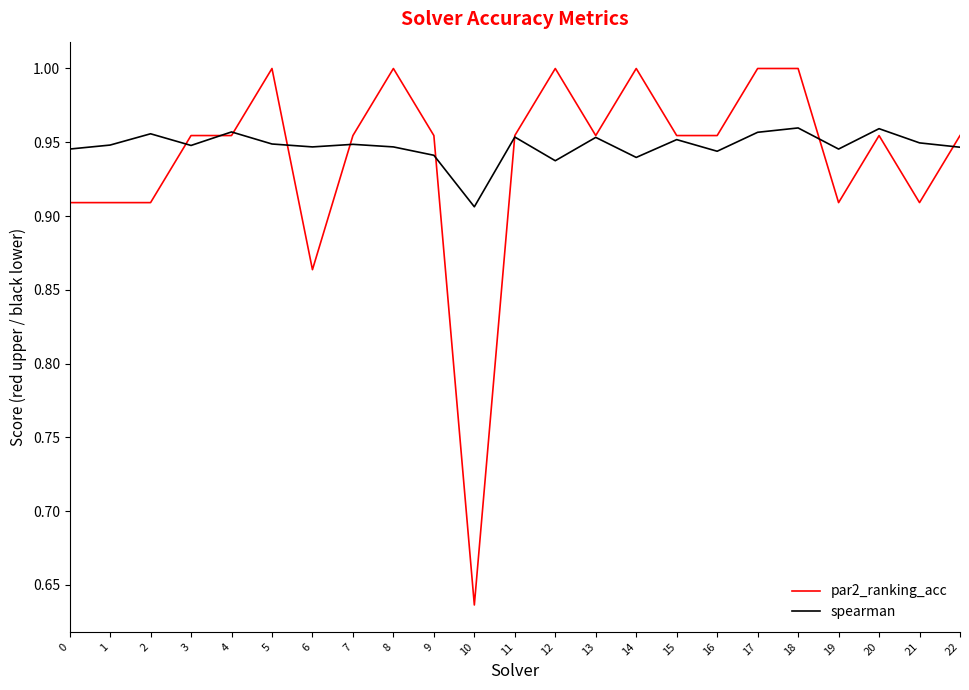

List the series in order of their peak value, lowest first.

spearman, par2_ranking_acc